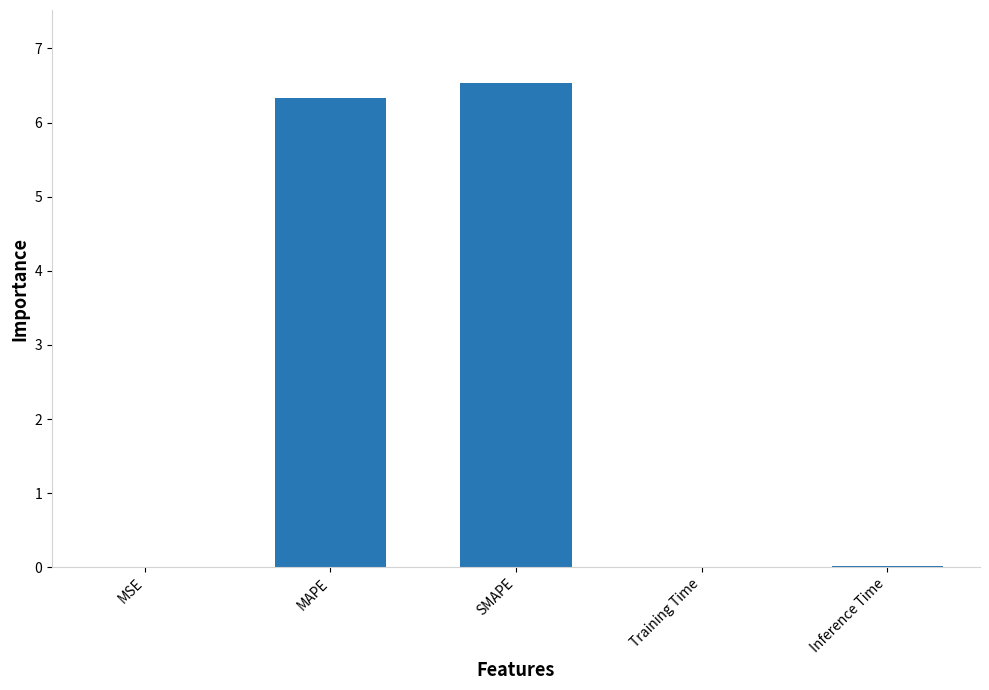

What is the maximum value shown in the chart?

6.5